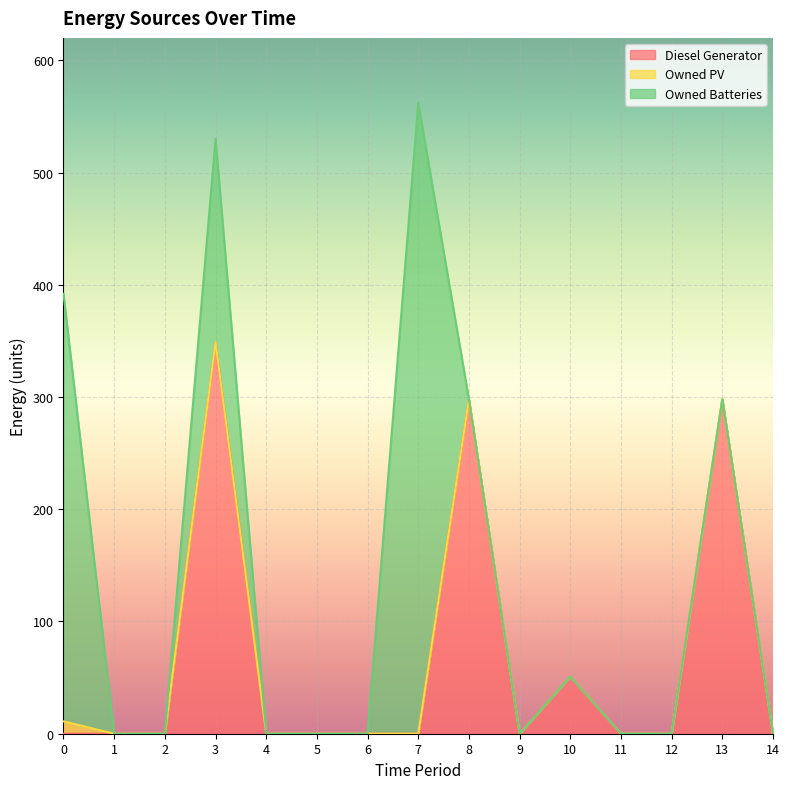

True or false: Diesel Generator and Owned PV cross at least once.

False